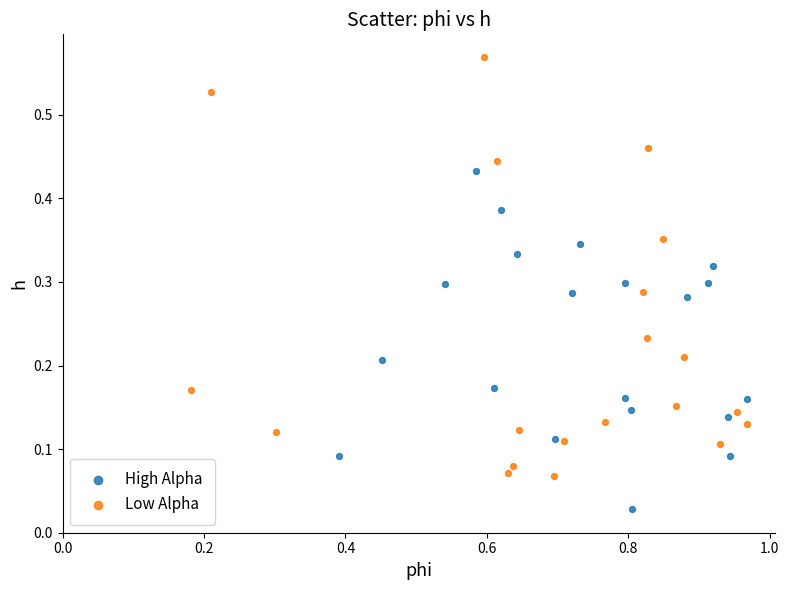

Which series has the largest Y range (max minus min)?

Low Alpha